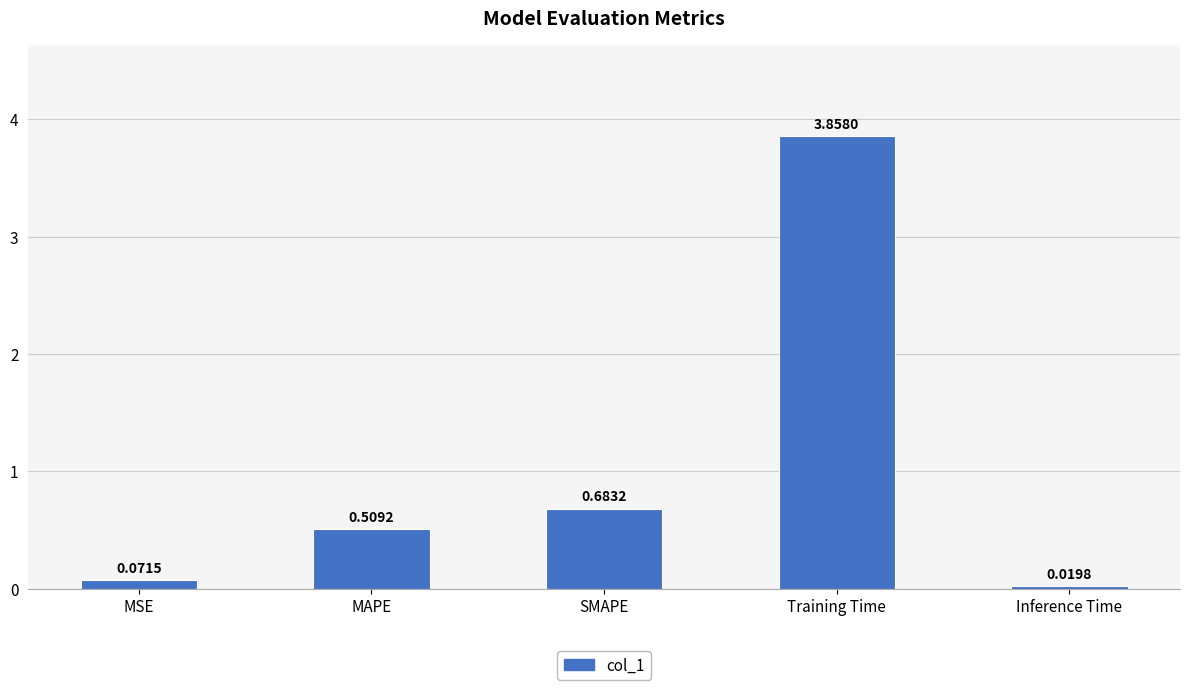

Rank the categories by value from highest to lowest.

Training Time, SMAPE, MAPE, MSE, Inference Time